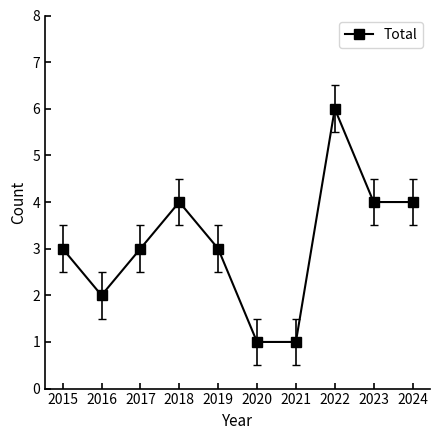

True or false: the data has more than 2 interior local peaks.

False